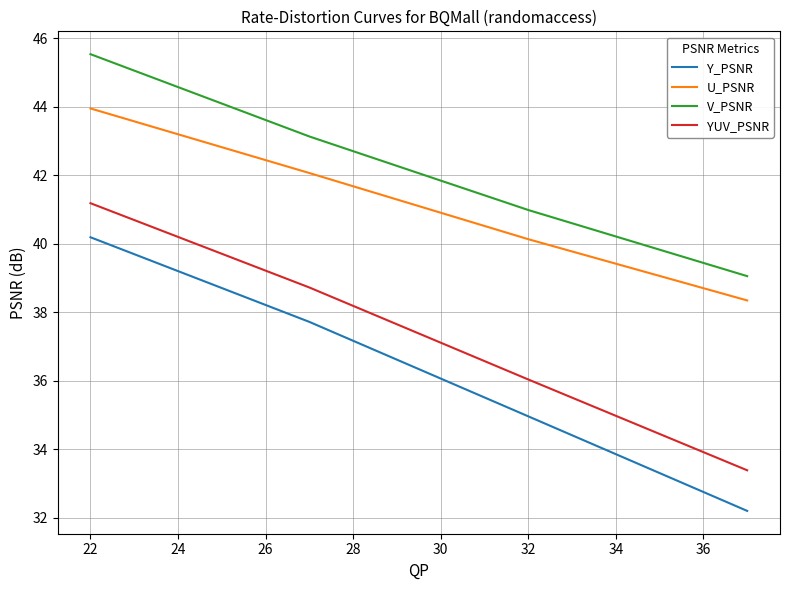

What is the difference between the second highest and second lowest values in the Y_PSNR series?

2.8